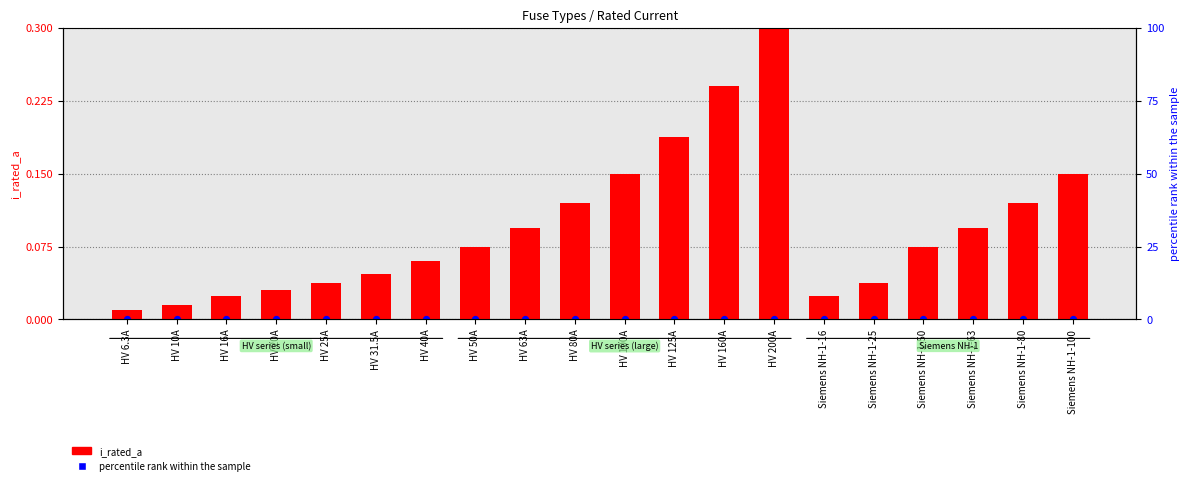

What are all the series names shown in the legend?

i_rated_a, percentile rank within the sample